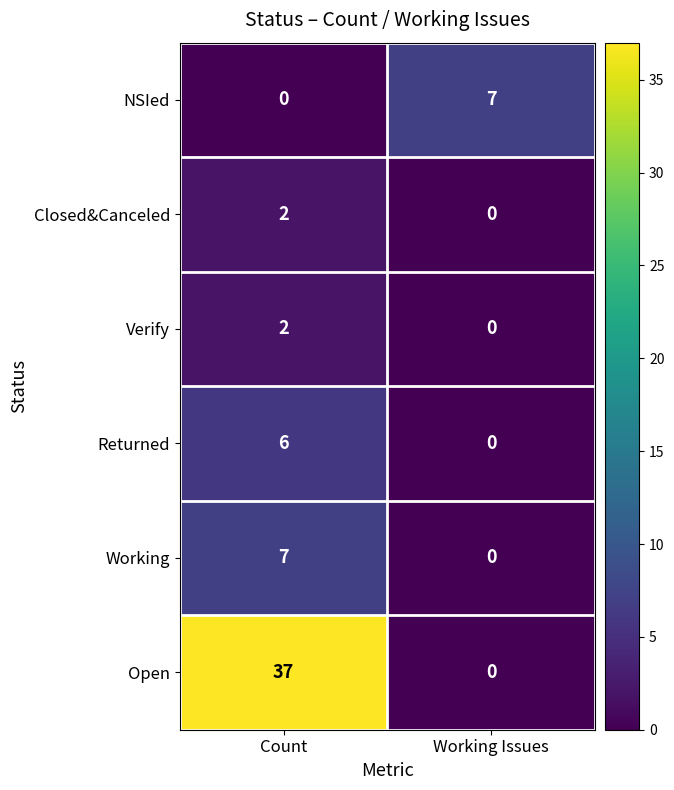

The Open series shows 58 at Count. True or false?

False